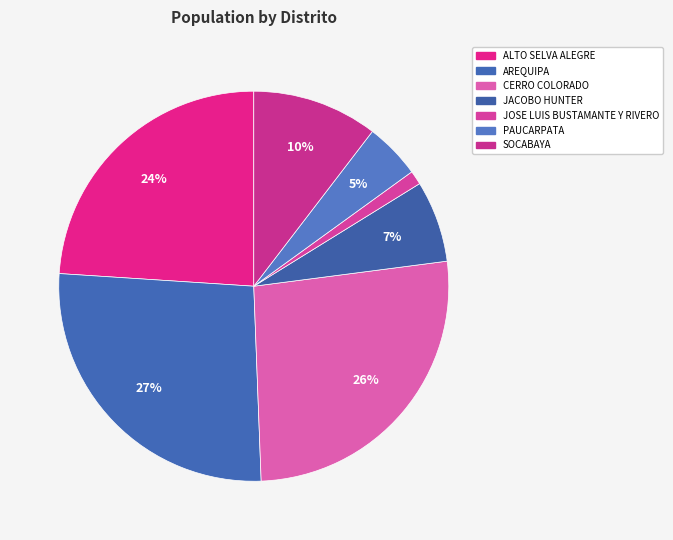

How many slices are in this pie chart?

7